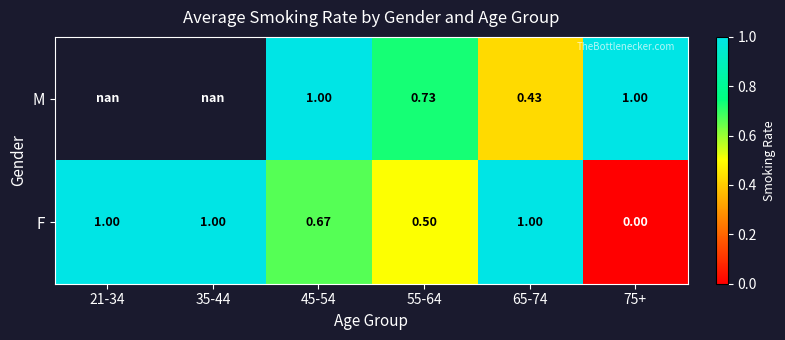

Which series changed the most between 45-54 and 55-64?

M